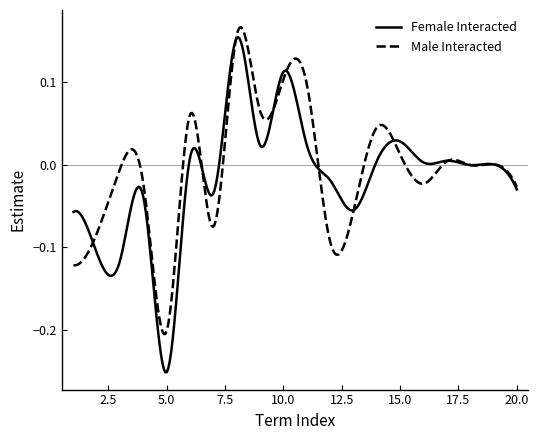

Which series has the largest range (max minus min)?

Female Interacted